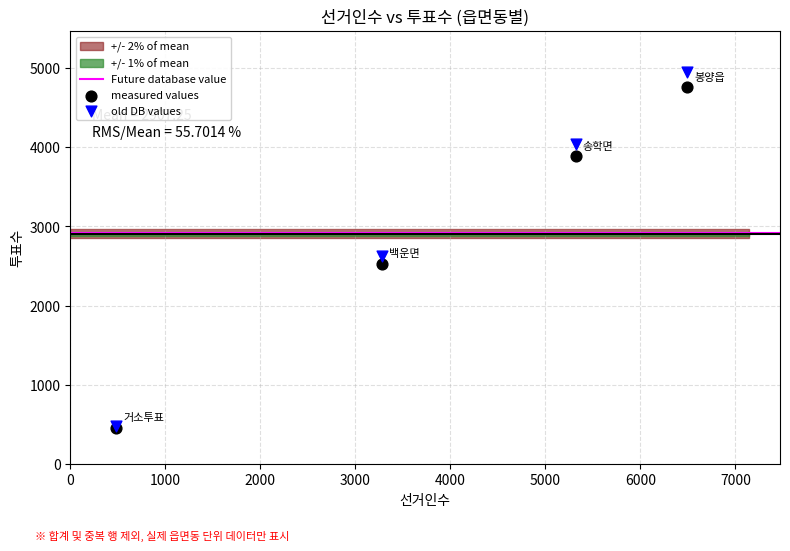

In the old DB values series, what Y value is closest to 2712?

2629.1